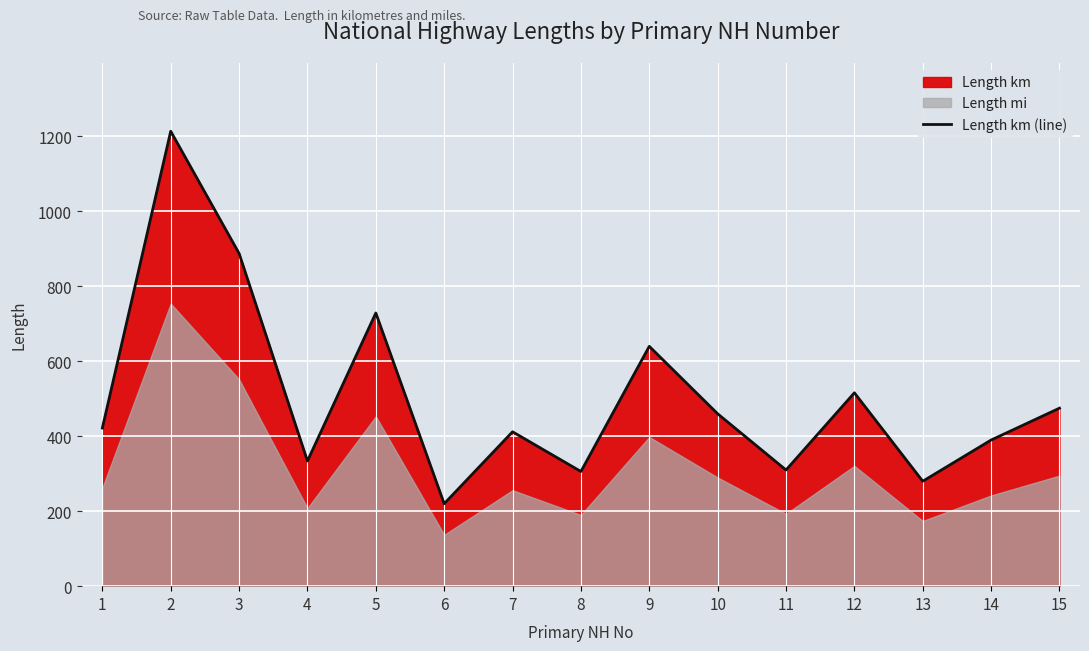

Is it true that the value at 12 is 196?

False